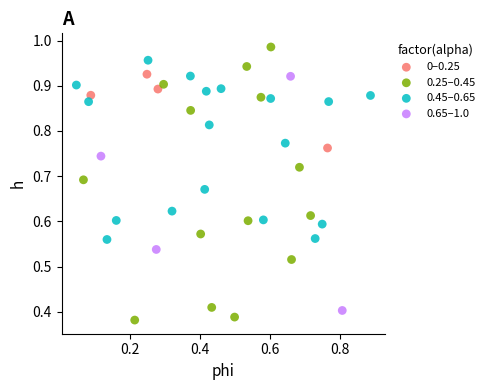

Which series contains the highest Y value?

0.25–0.45